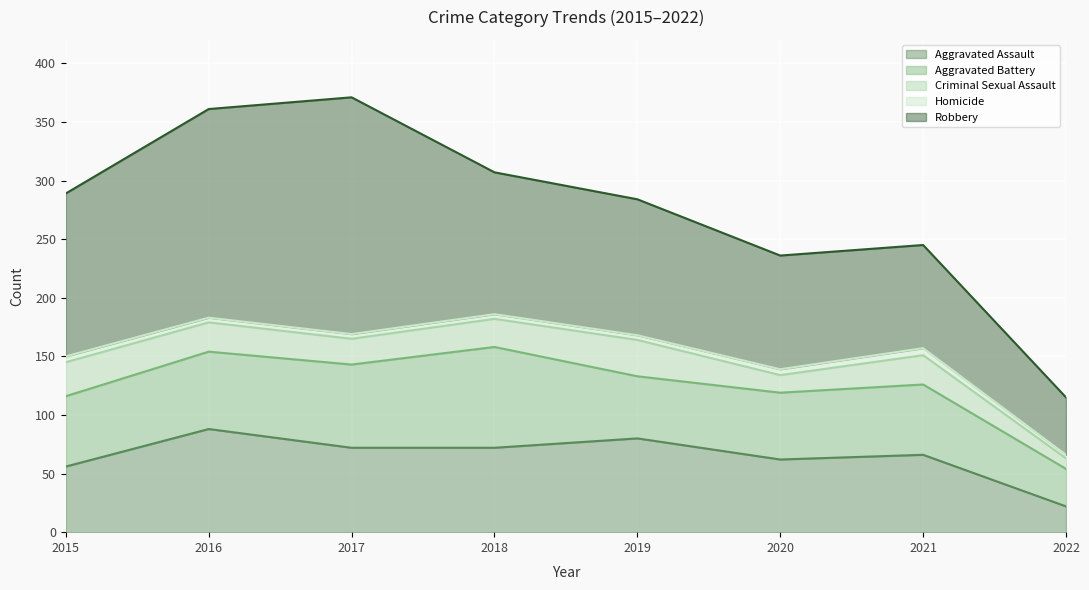

True or false: Aggravated Battery and Homicide intersect in this chart.

False